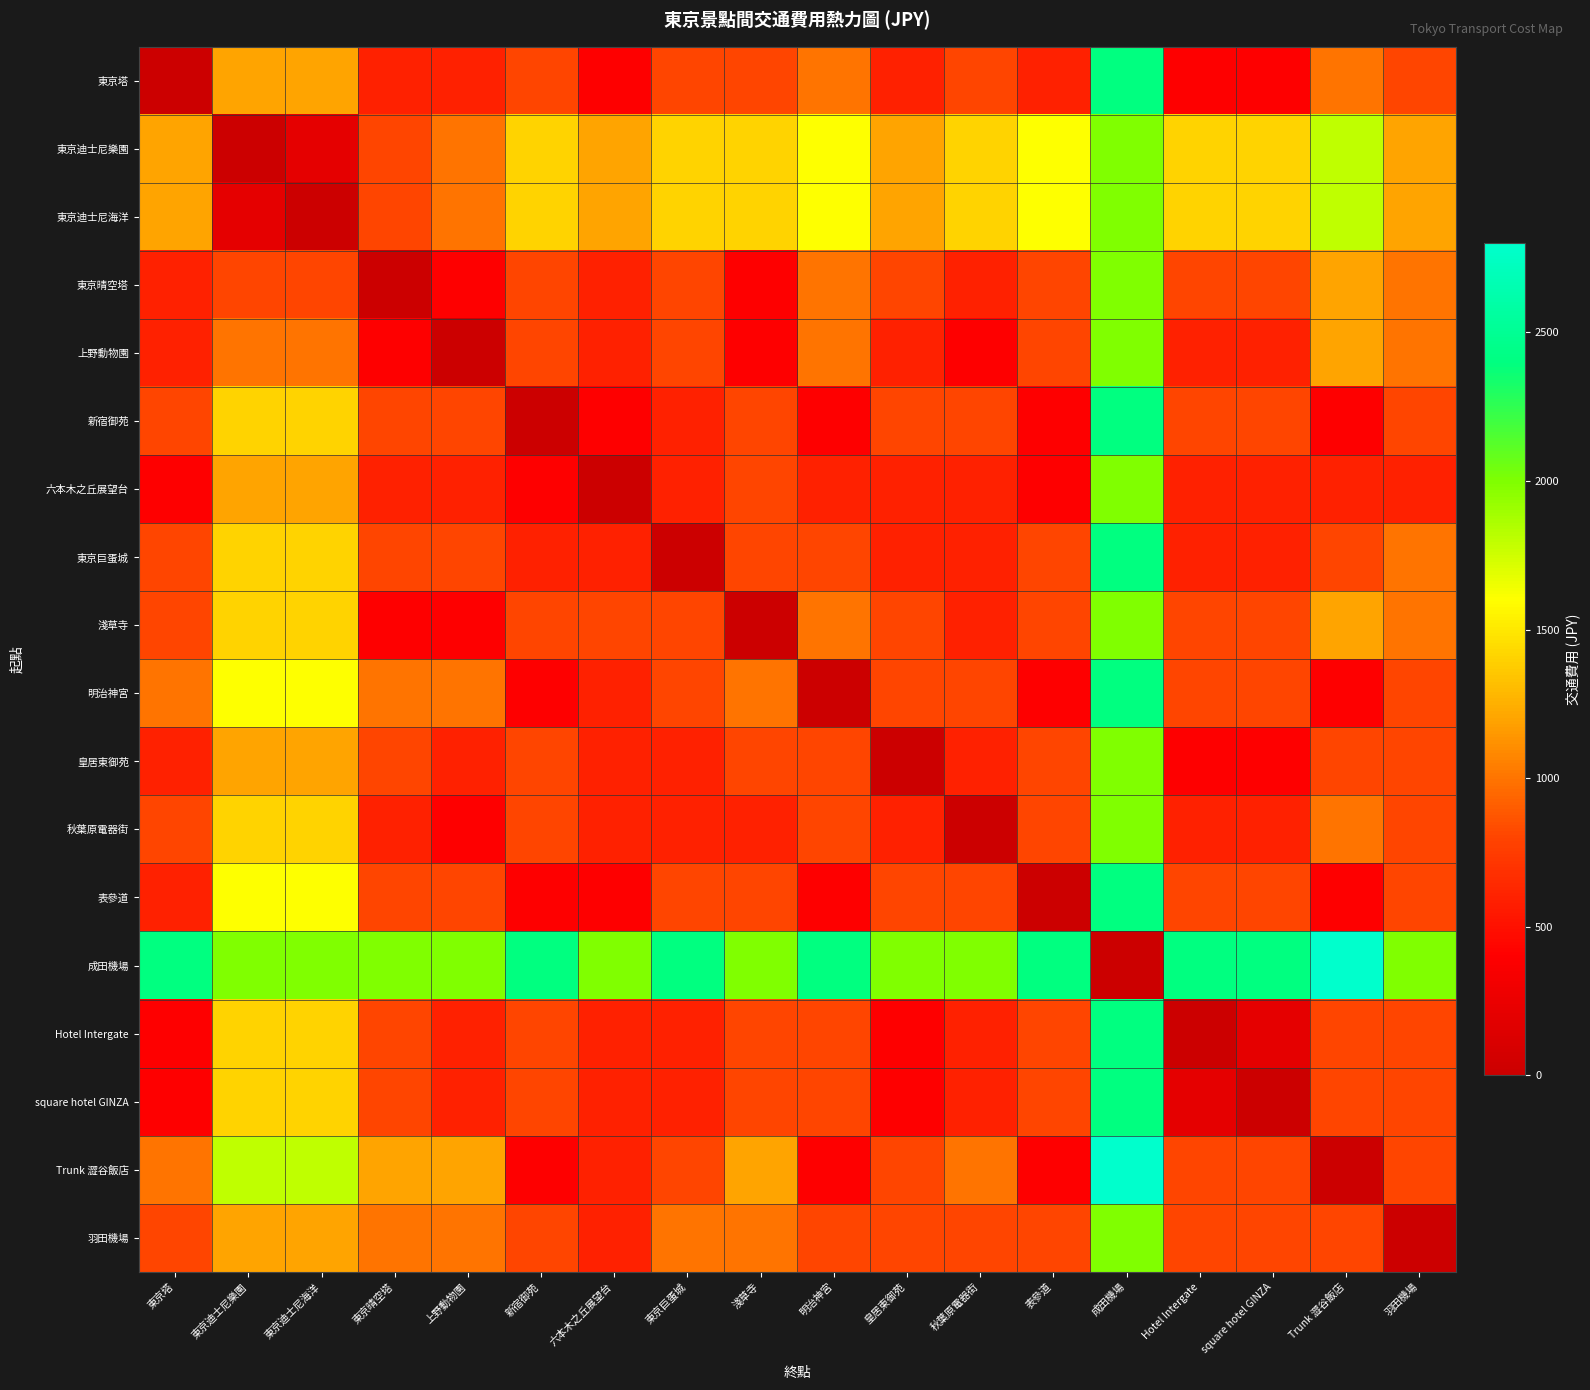

Which has a higher value, square hotel GINZA or 六本木之丘展望台?

square hotel GINZA